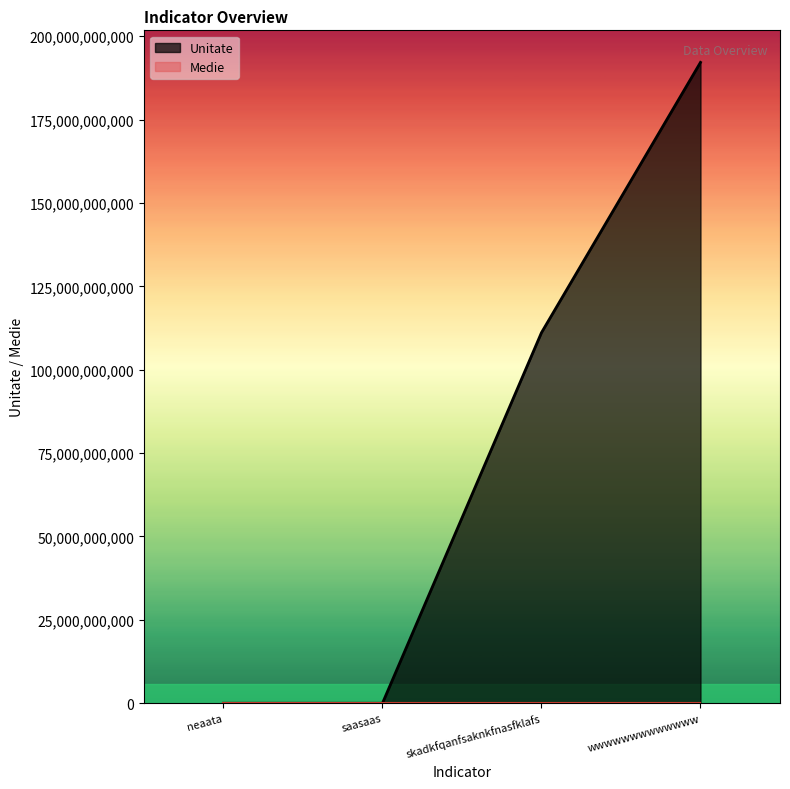

Rank the categories by value from lowest to highest.

neaata, saasaas, skadkfqanfsaknkfnasfklafs, wwwwwwwwwwwww